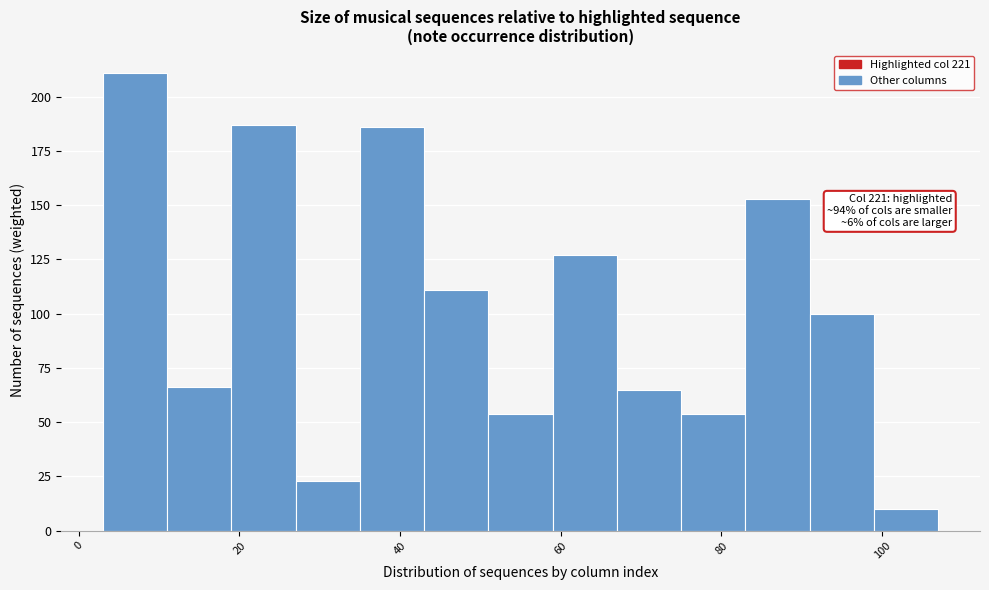

Which range on the x-axis has the tallest bar?

3 to 11